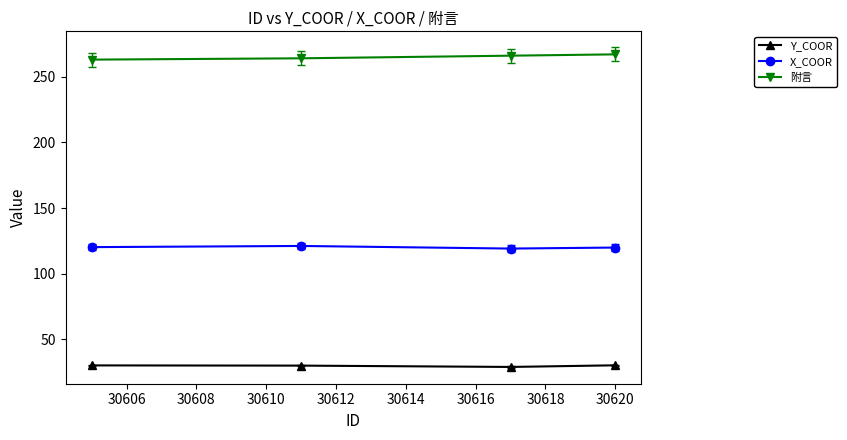

What is the value of the Y_COOR point at the 2nd from the left?

30.0